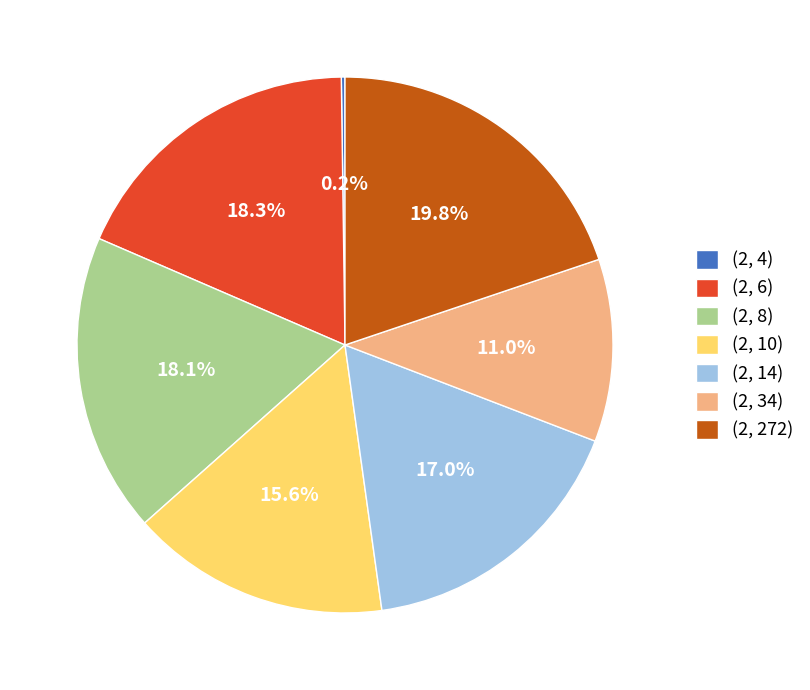

Which category has the biggest portion of the pie?

(2, 272)